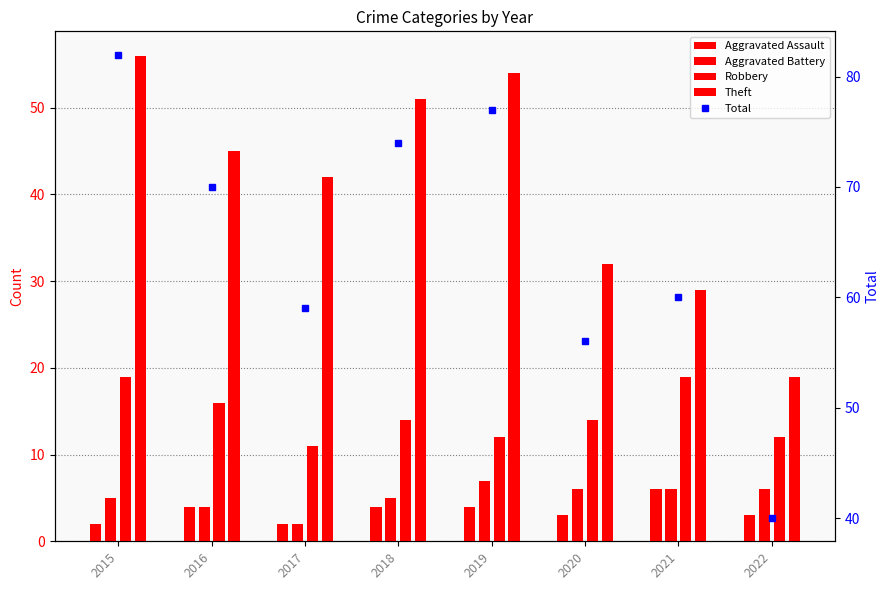

Reading left to right, transcribe all the data shown in this chart.

Aggravated Assault: 2	4	2	4	4	3	6	3
Aggravated Battery: 5	4	2	5	7	6	6	6
Robbery: 19	16	11	14	12	14	19	12
Theft: 56	45	42	51	54	32	29	19
Total: 82	70	59	74	77	56	60	40